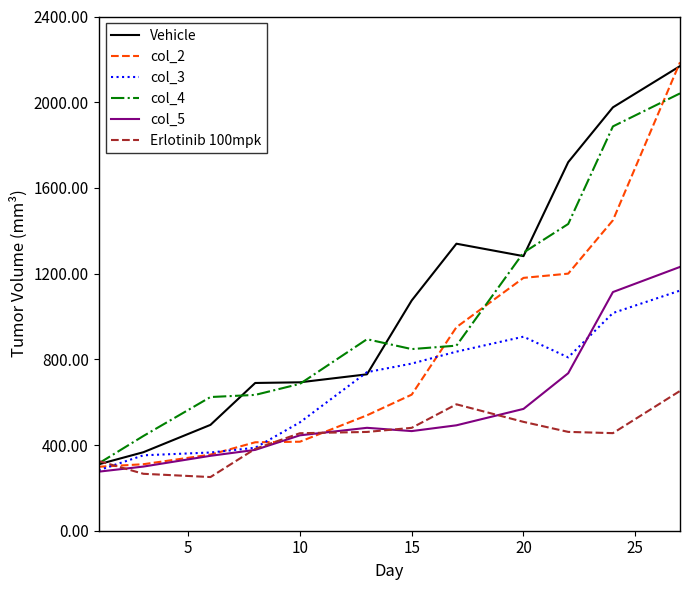

Which series has the widest spread of values?

col_2